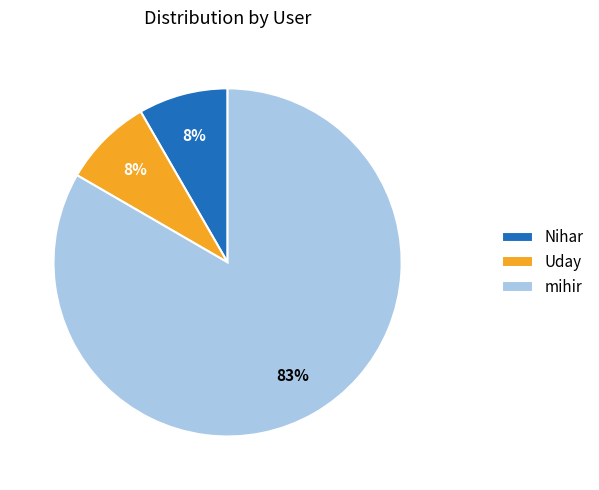

Which has a higher value, mihir or Nihar?

mihir